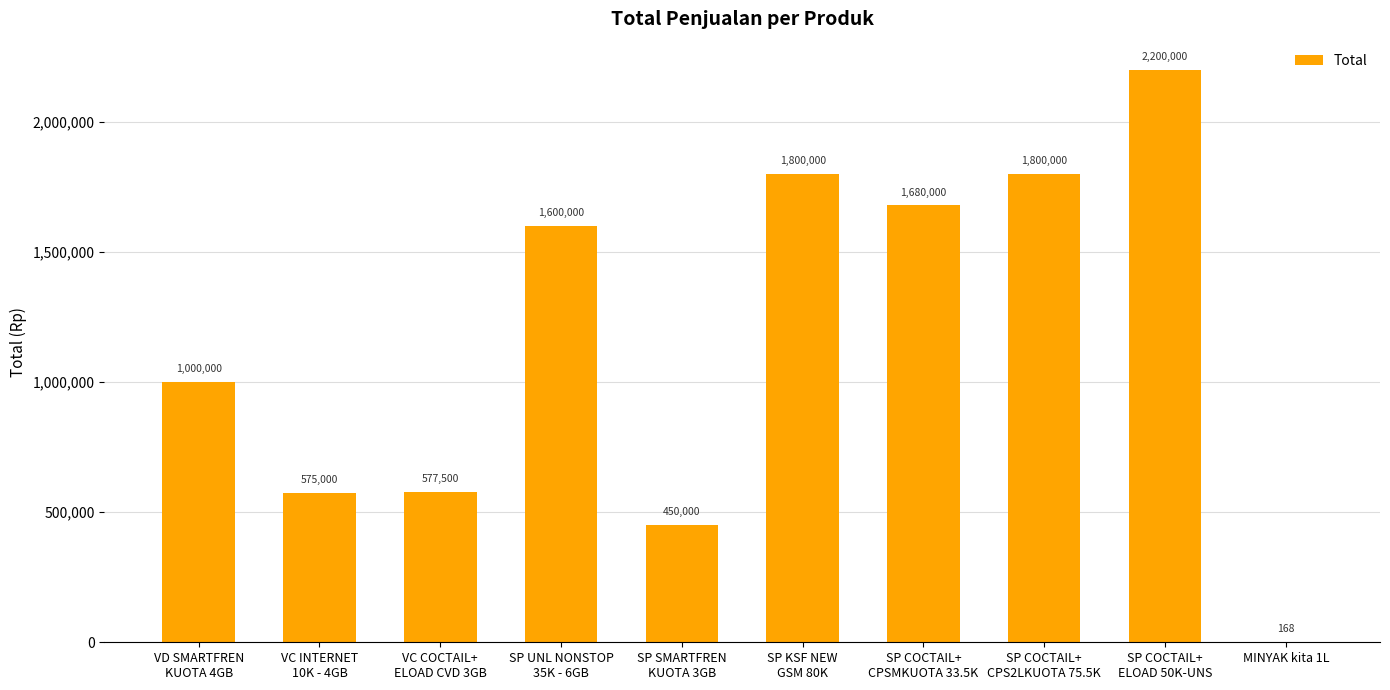

Between SP SMARTFREN
KUOTA 3GB and SP COCTAIL+
ELOAD 50K-UNS, which is larger?

SP COCTAIL+
ELOAD 50K-UNS